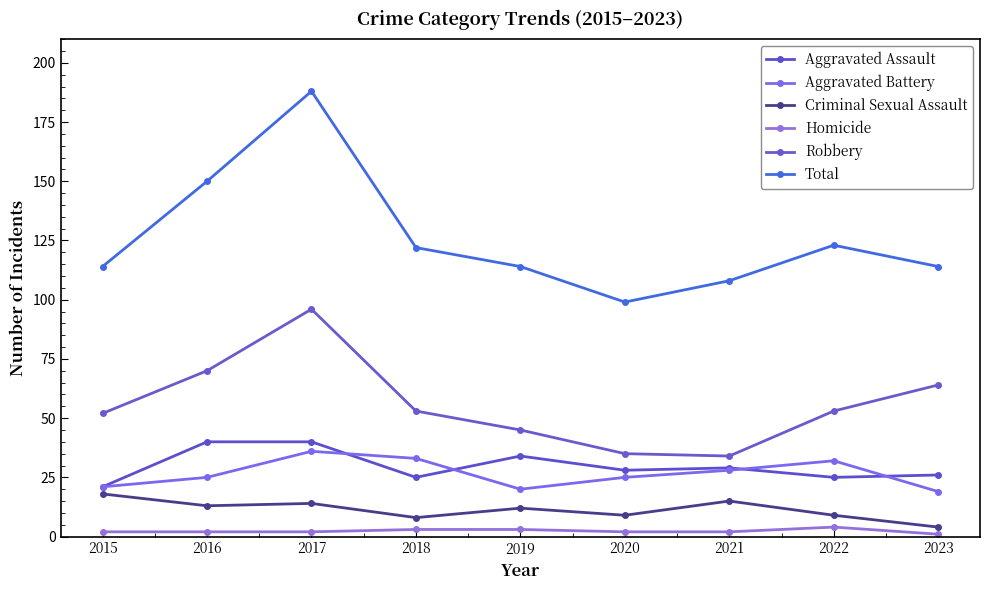

What is the sum of all Criminal Sexual Assault values?

102